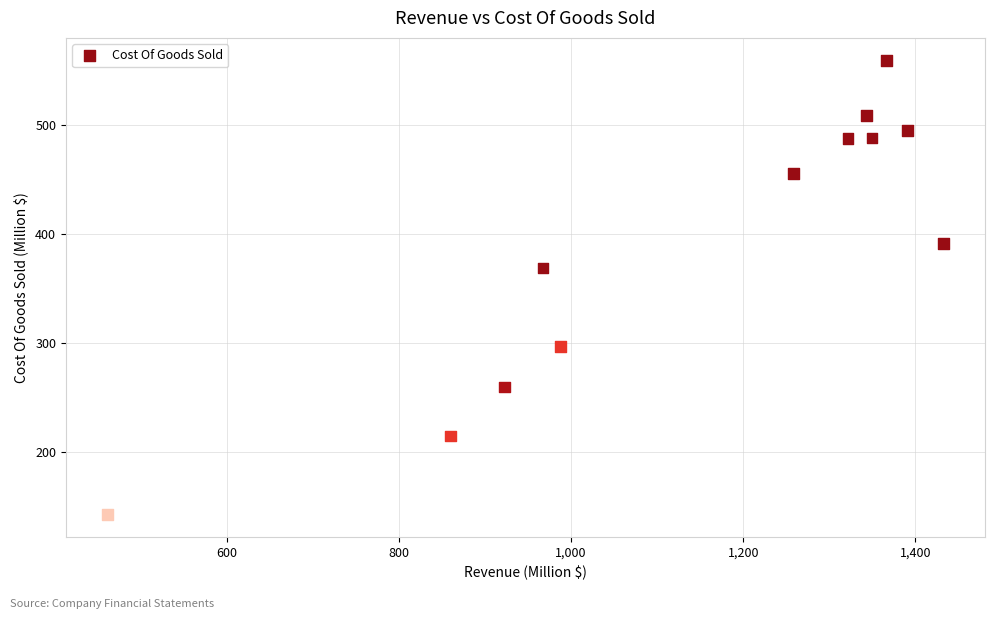

What Y value in the scatter plot is closest to 350?

368.6